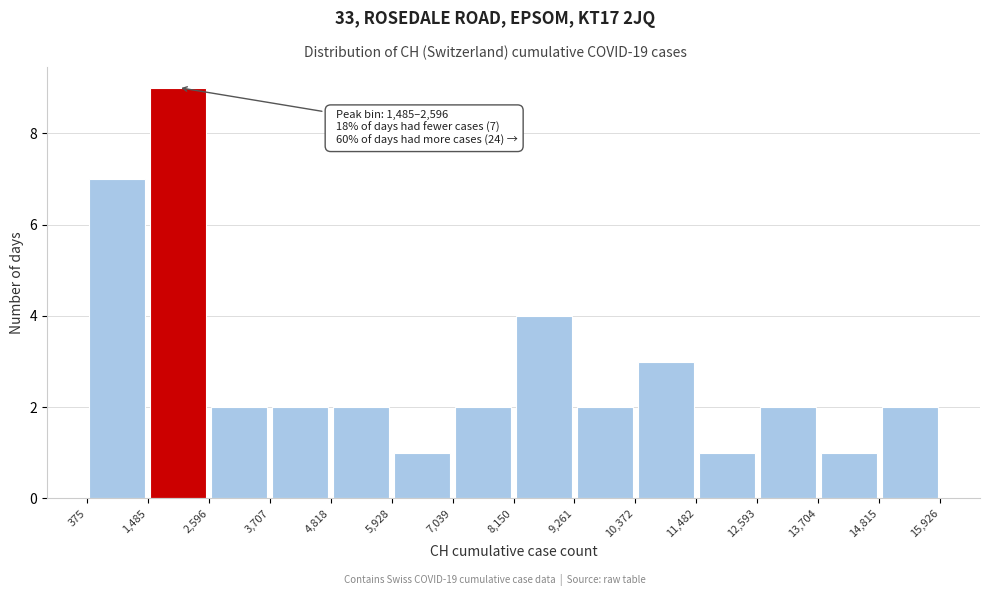

Which range on the x-axis has the tallest bar?

1,485 to 2,596